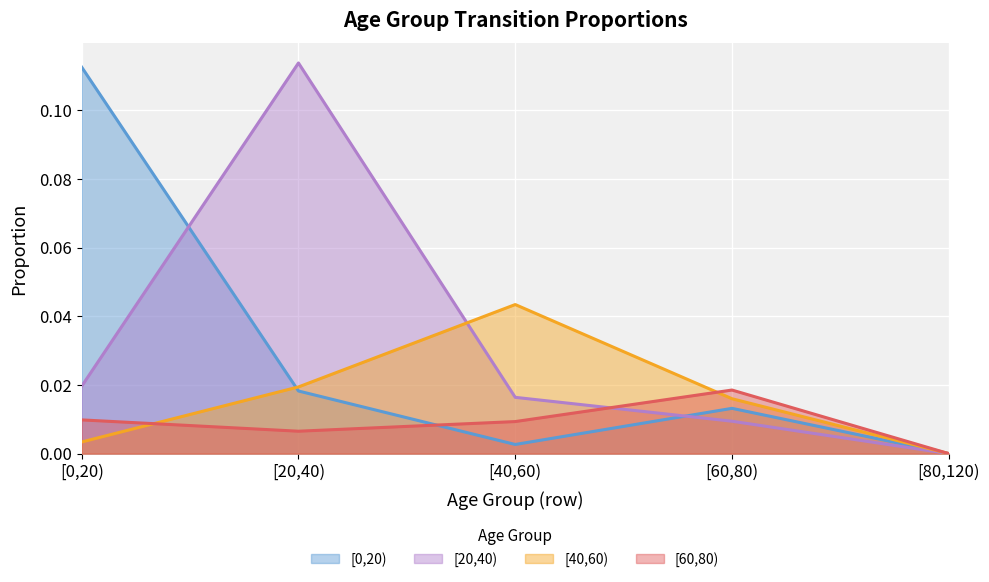

Reading left to right, list all the values displayed in this chart.

[0,20): [0,20)=0.1	[20,40)=0.0	[40,60)=0.0	[60,80)=0.0	[80,120)=0.0
[20,40): [0,20)=0.0	[20,40)=0.1	[40,60)=0.0	[60,80)=0.0	[80,120)=0.0
[40,60): [0,20)=0.0	[20,40)=0.0	[40,60)=0.0	[60,80)=0.0	[80,120)=0.0
[60,80): [0,20)=0.0	[20,40)=0.0	[40,60)=0.0	[60,80)=0.0	[80,120)=0.0